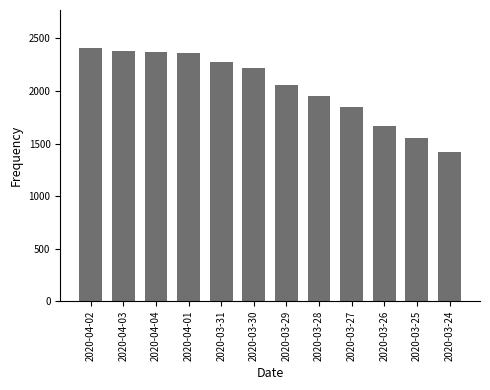

What is the label of the 1st bar from the left?

2020-04-02